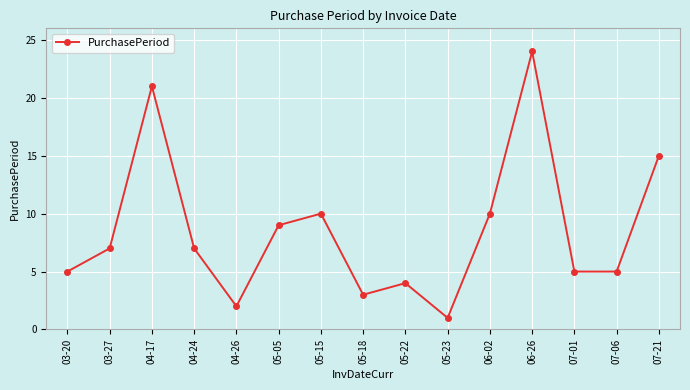

Which category has the highest value across all series?

06-26